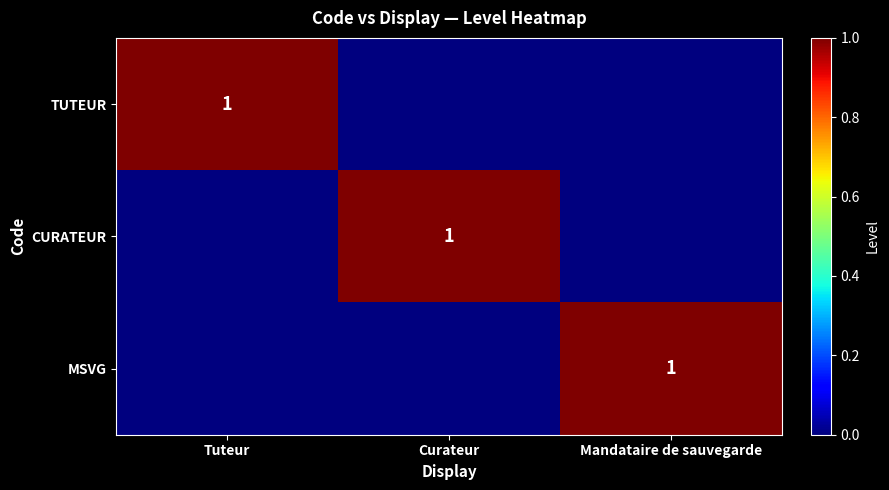

Which has a higher value, Mandataire de sauvegarde or Curateur?

Mandataire de sauvegarde